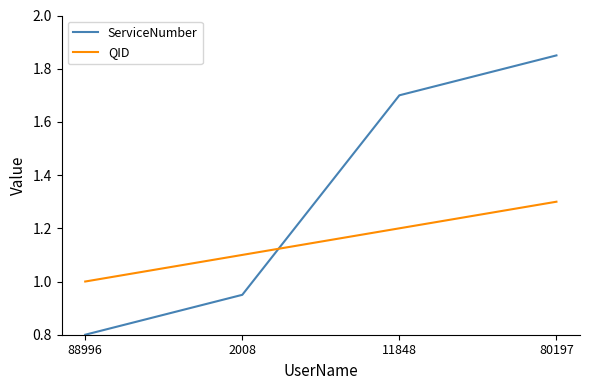

The QID series shows 1.1 at 2008. True or false?

True